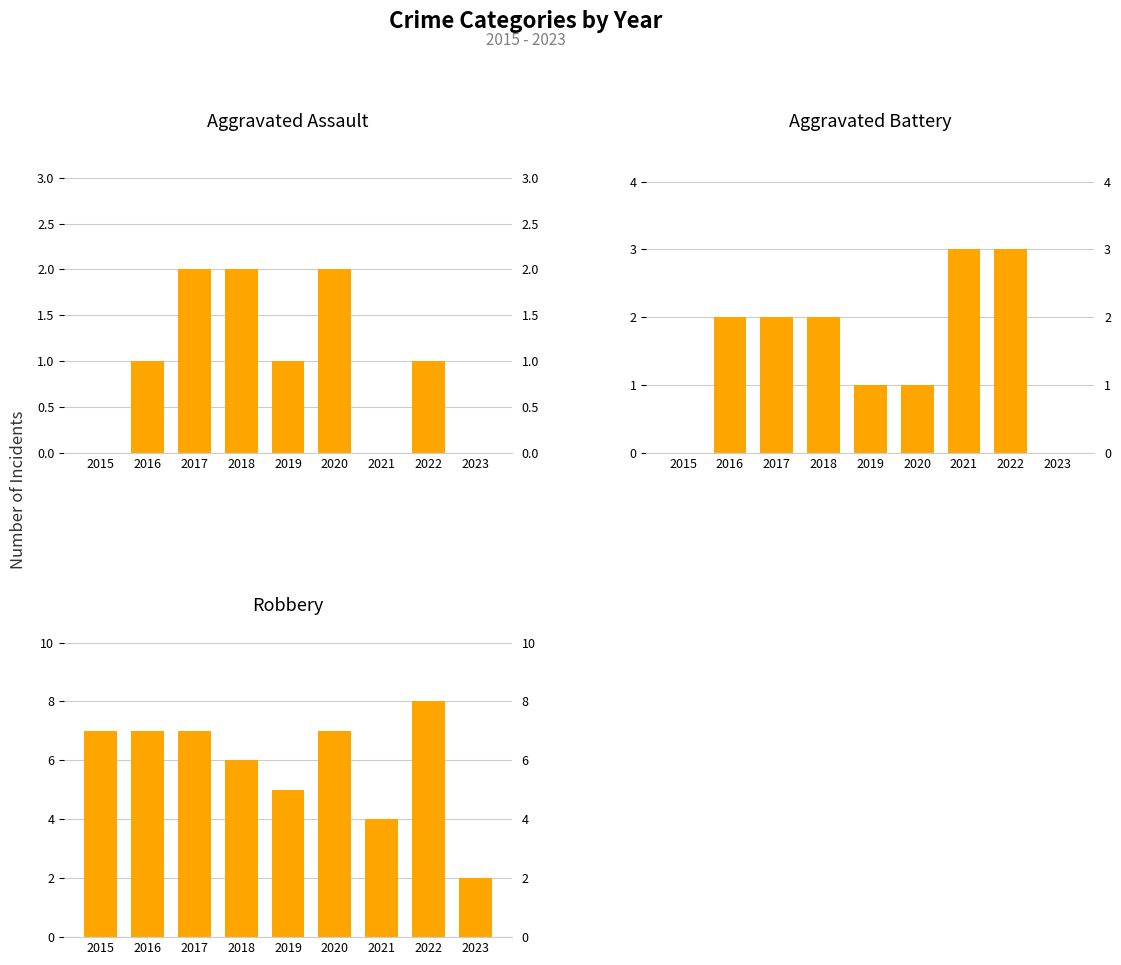

How many bars are there in total?

27